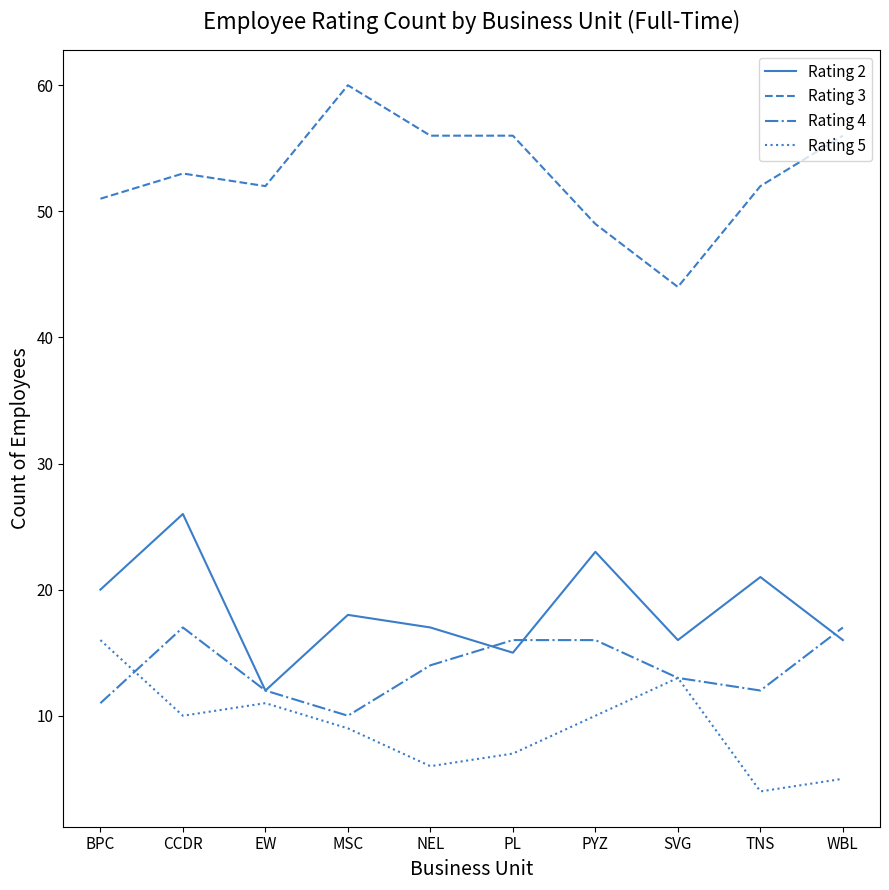

Is this an area chart (filled region under the line)?

No